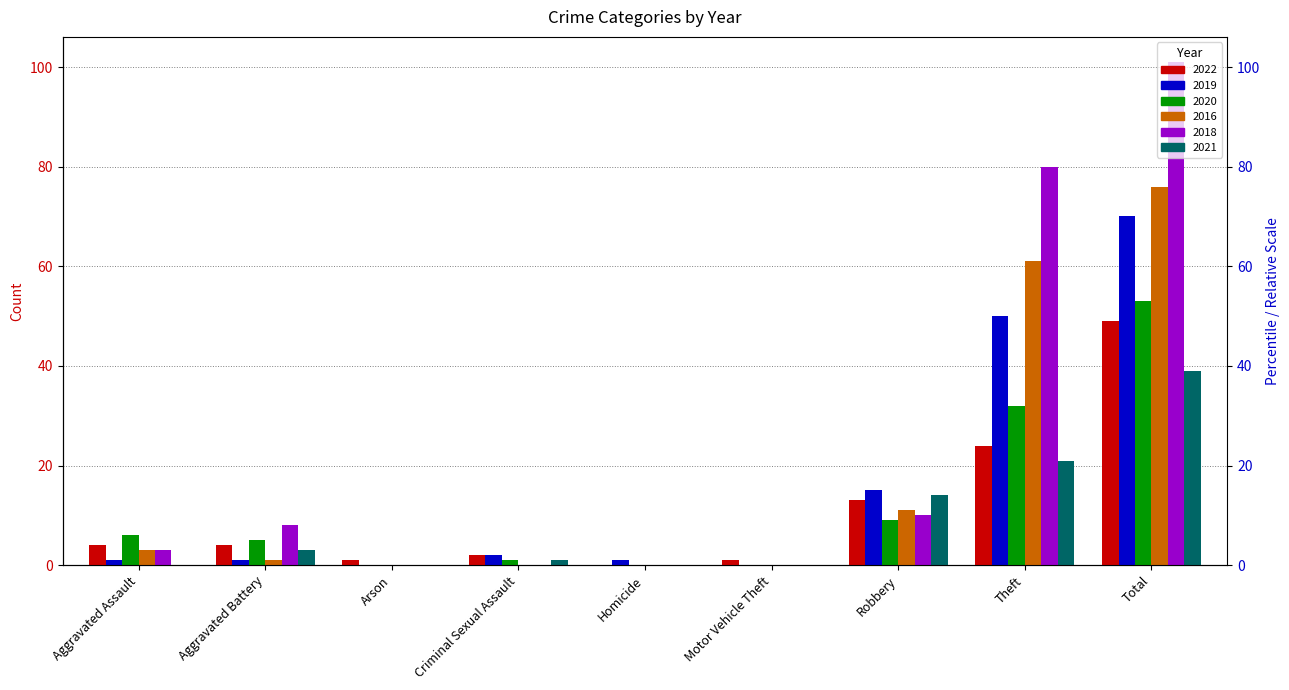

Which category has the highest value in the 2016 series?

Total